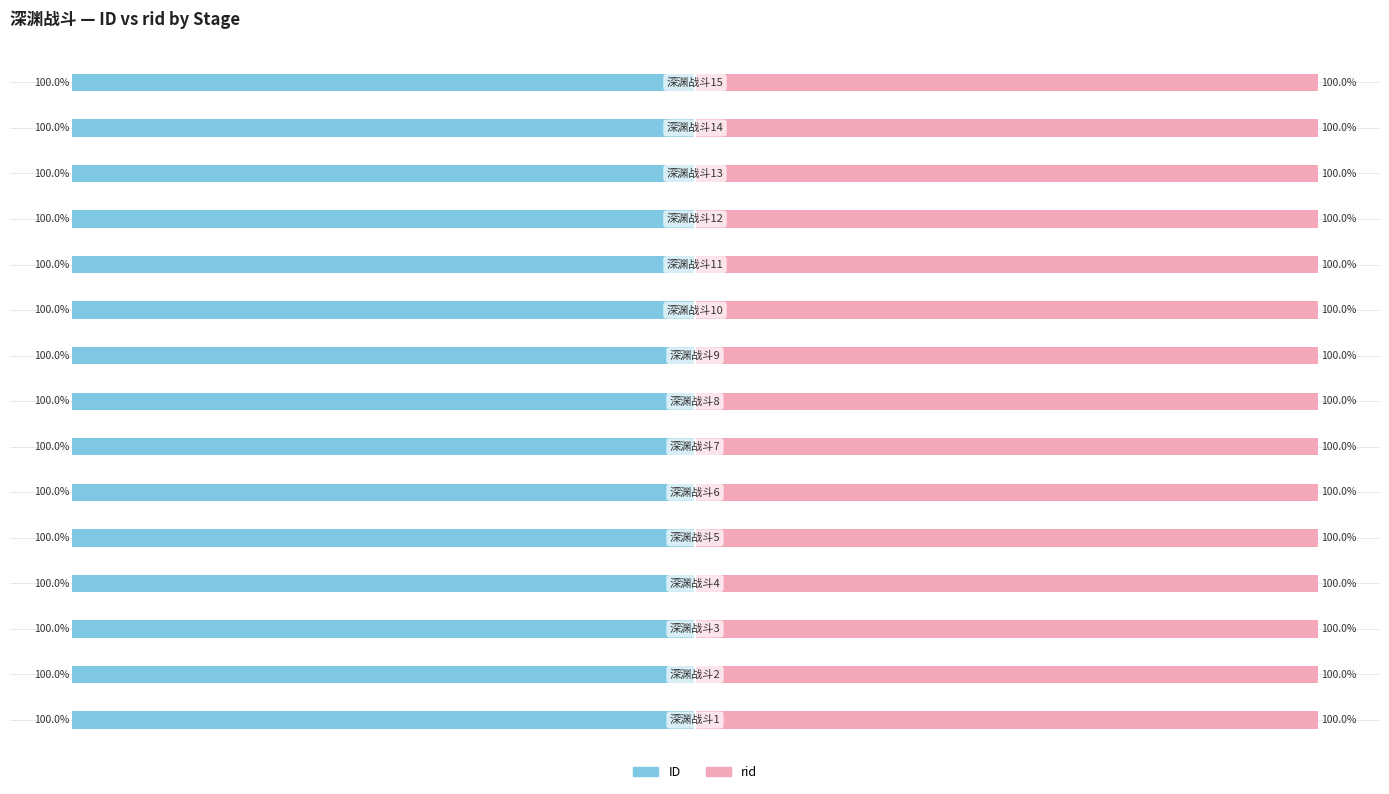

Are the bars horizontal?

Yes